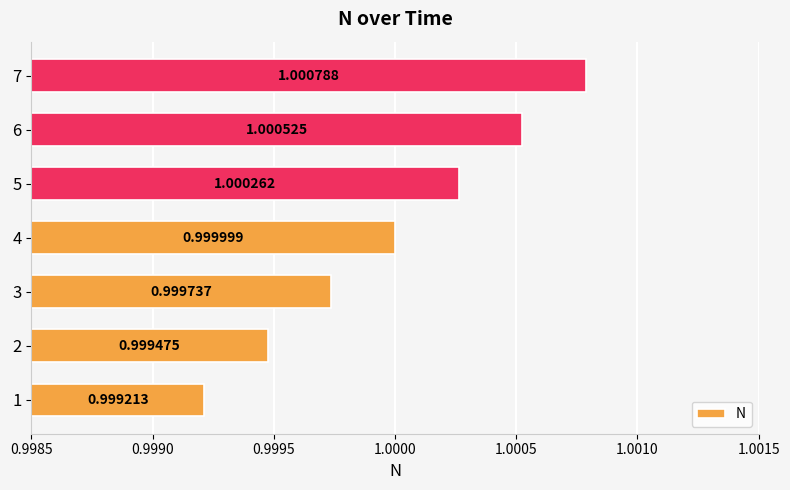

Which label corresponds to the largest value in the chart?

7